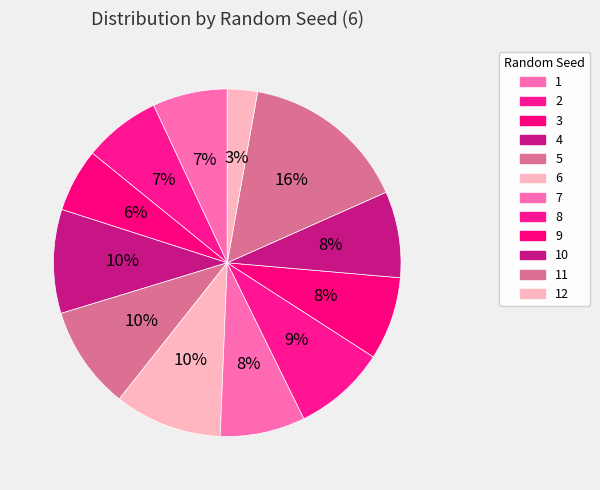

To the nearest percent, what percentage of the pie is 6?

10%